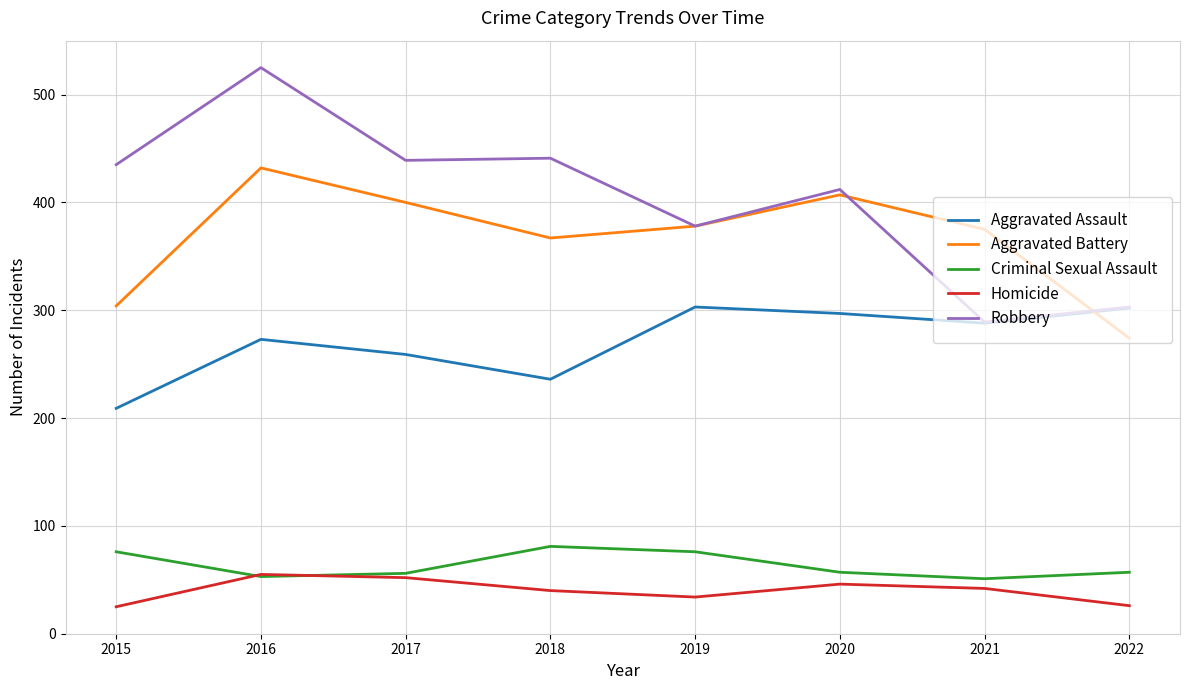

How many interior local valleys does the Aggravated Assault series have?

2